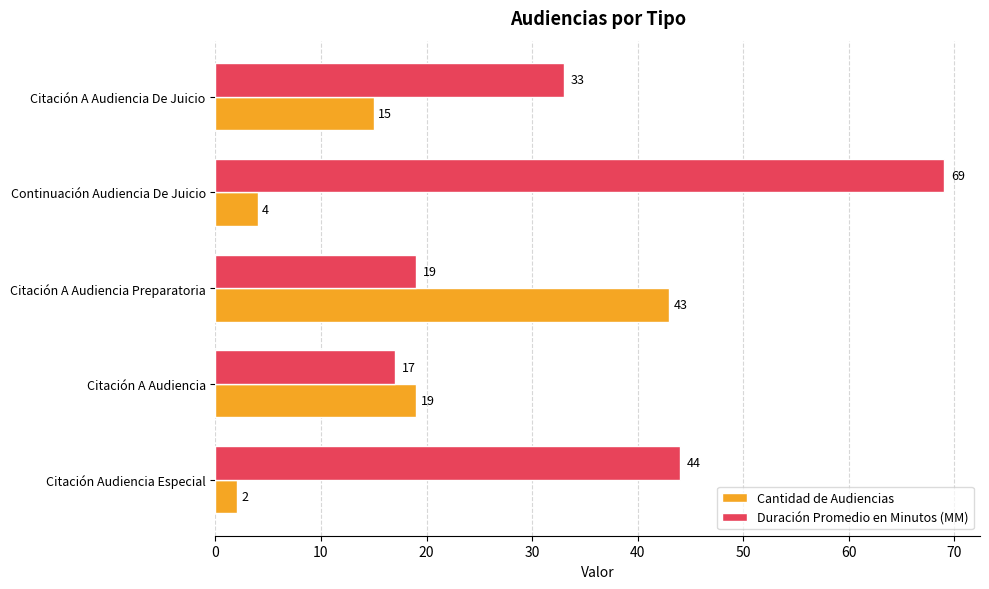

At Continuación Audiencia De Juicio, list the series in order from largest to smallest.

Duración Promedio en Minutos (MM), Cantidad de Audiencias